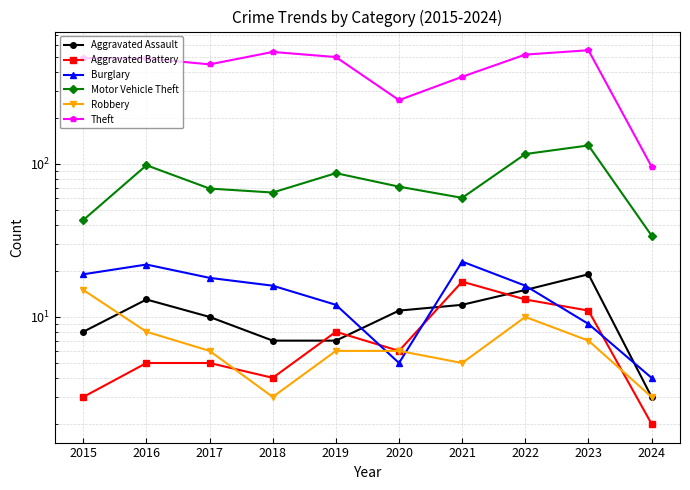

Which series has the largest total across all categories?

Theft